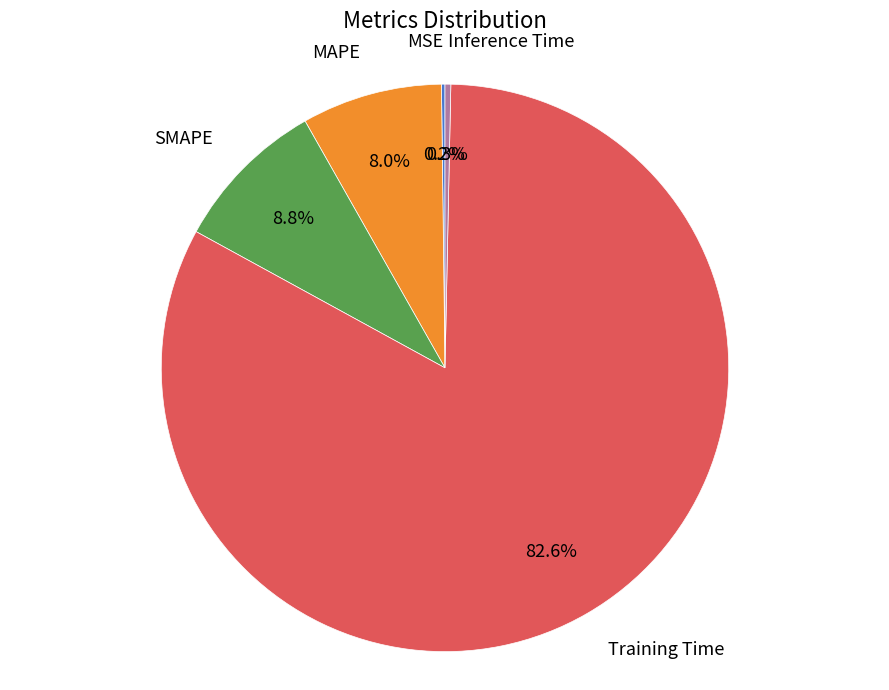

What is the total percentage of Training Time and SMAPE?

91.5%